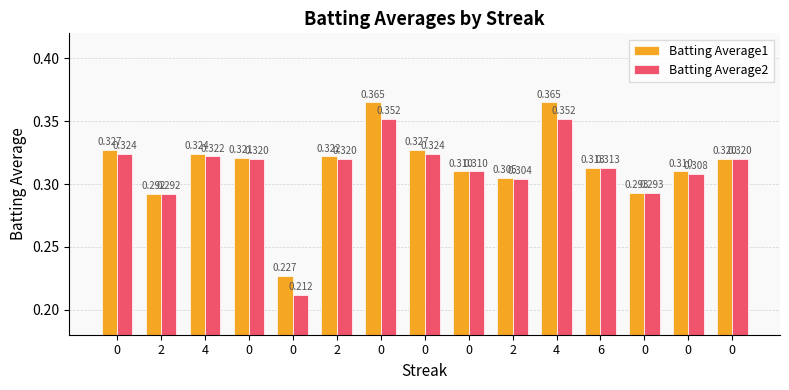

Reading left to right, what are all the values shown in this chart?

Batting Average1: 0=0.3	2=0.3	4=0.3	0=0.3	0=0.2	2=0.3	0=0.4	0=0.3	0=0.3	2=0.3	4=0.4	6=0.3	0=0.3	0=0.3	0=0.3
Batting Average2: 0=0.3	2=0.3	4=0.3	0=0.3	0=0.2	2=0.3	0=0.4	0=0.3	0=0.3	2=0.3	4=0.4	6=0.3	0=0.3	0=0.3	0=0.3